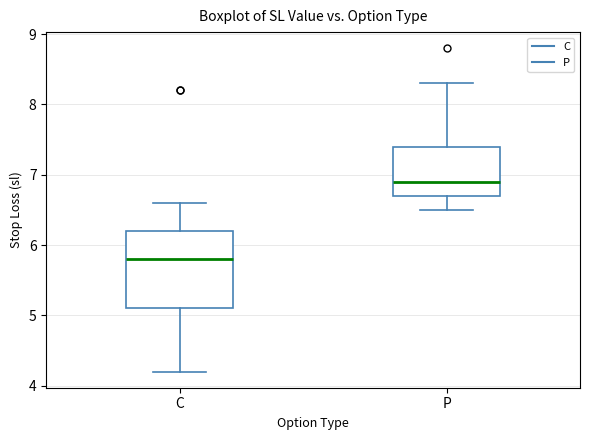

Reading left to right, read every box against the y-axis: the position of its median line, the range the box covers, and the ends of its whiskers. The values are not printed on the chart, so give them approximately, as read against the axis.

C: median 5.8, box 5.1 to 6.2, whiskers 4.2 to 6.6
P: median 6.9, box 6.7 to 7.4, whiskers 6.5 to 8.3